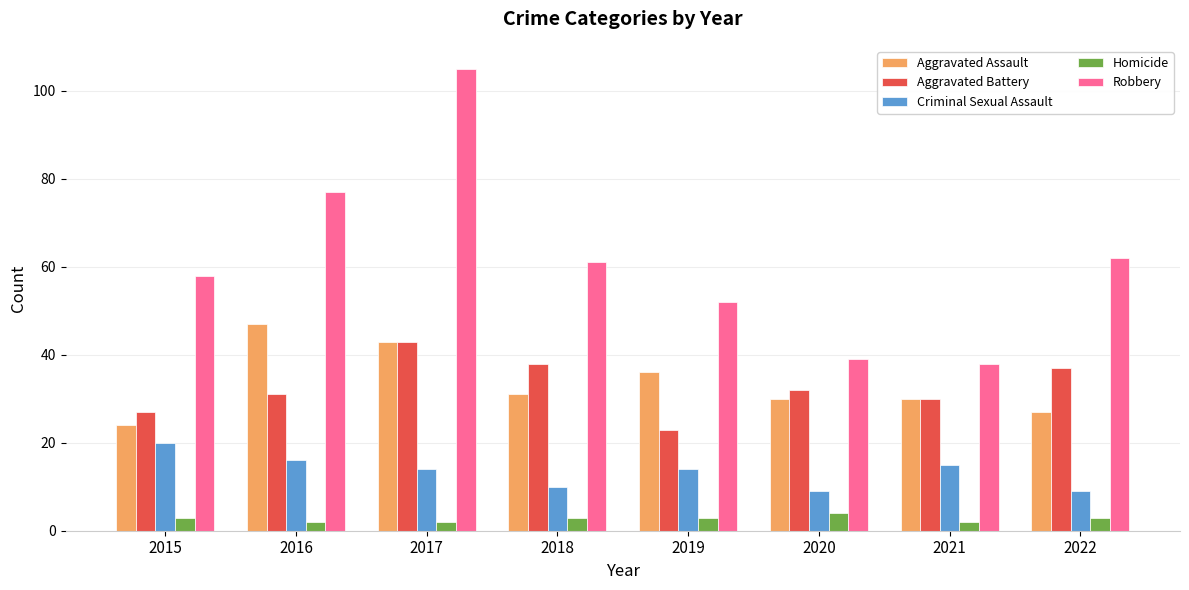

Reading left to right, extract all data points from this chart.

Aggravated Assault: 2015=24	2016=47	2017=43	2018=31	2019=36	2020=30	2021=30	2022=27
Aggravated Battery: 2015=27	2016=31	2017=43	2018=38	2019=23	2020=32	2021=30	2022=37
Criminal Sexual Assault: 2015=20	2016=16	2017=14	2018=10	2019=14	2020=9	2021=15	2022=9
Homicide: 2015=3	2016=2	2017=2	2018=3	2019=3	2020=4	2021=2	2022=3
Robbery: 2015=58	2016=77	2017=105	2018=61	2019=52	2020=39	2021=38	2022=62